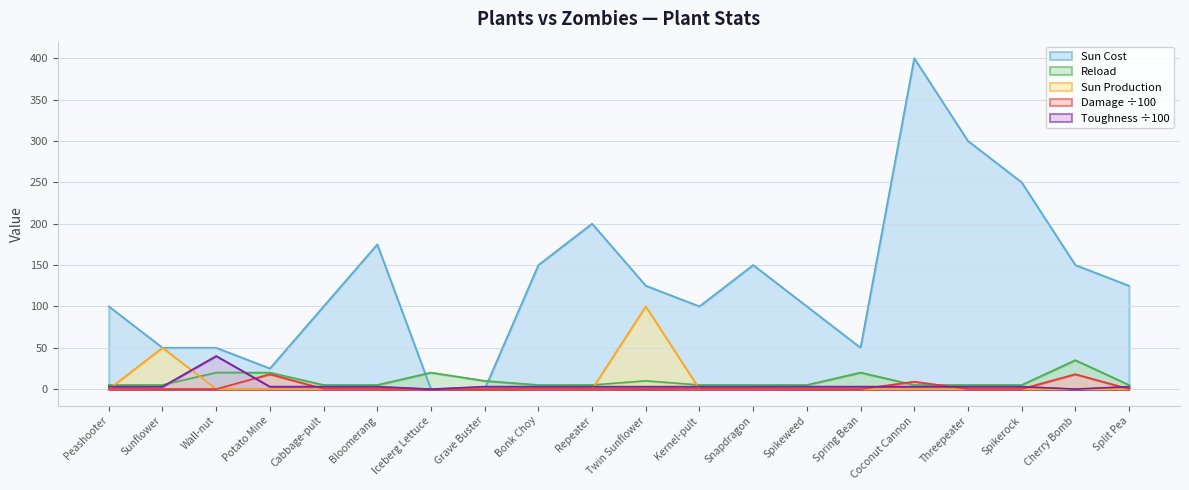

What is the difference between the second highest and minimum values in the Sun Cust series?

300.0